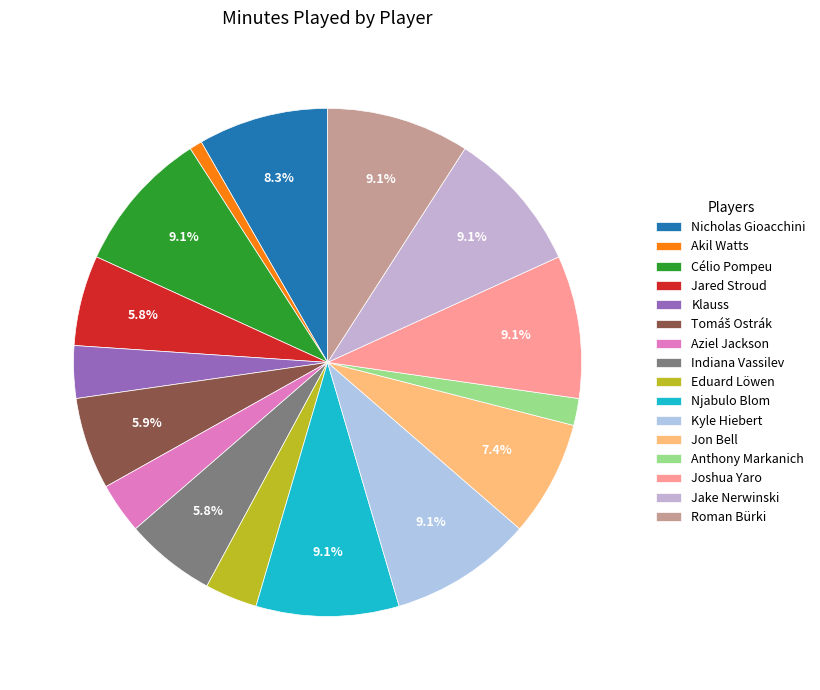

Rank the categories by value from highest to lowest.

Célio Pompeu, Njabulo Blom, Kyle Hiebert, Joshua Yaro, Jake Nerwinski, Roman Bürki, Nicholas Gioacchini, Jon Bell, Tomáš Ostrák, Jared Stroud, Indiana Vassilev, Klauss, Eduard Löwen, Aziel Jackson, Anthony Markanich, Akil Watts